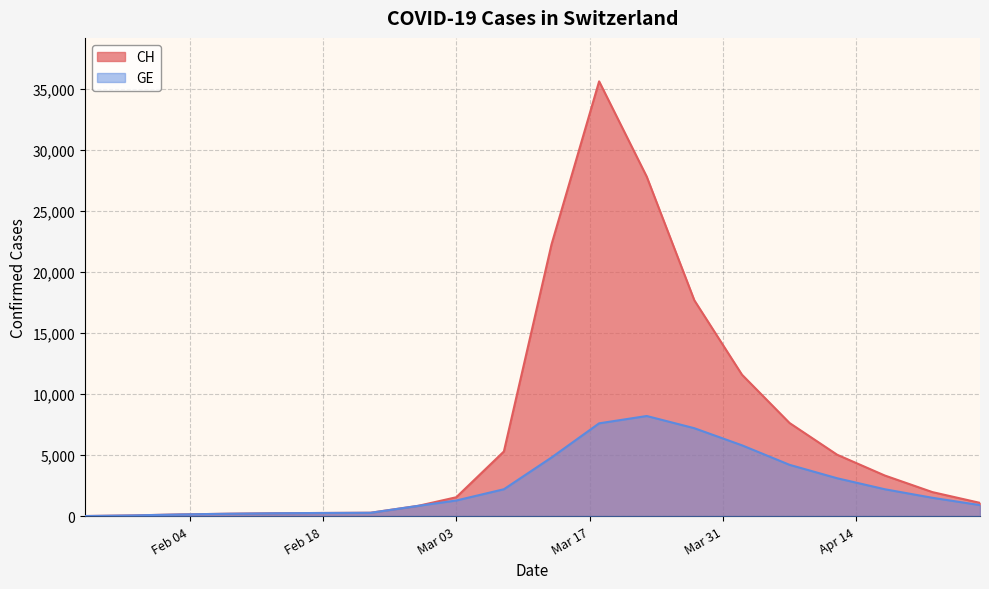

Which series has the largest total across all categories?

CH